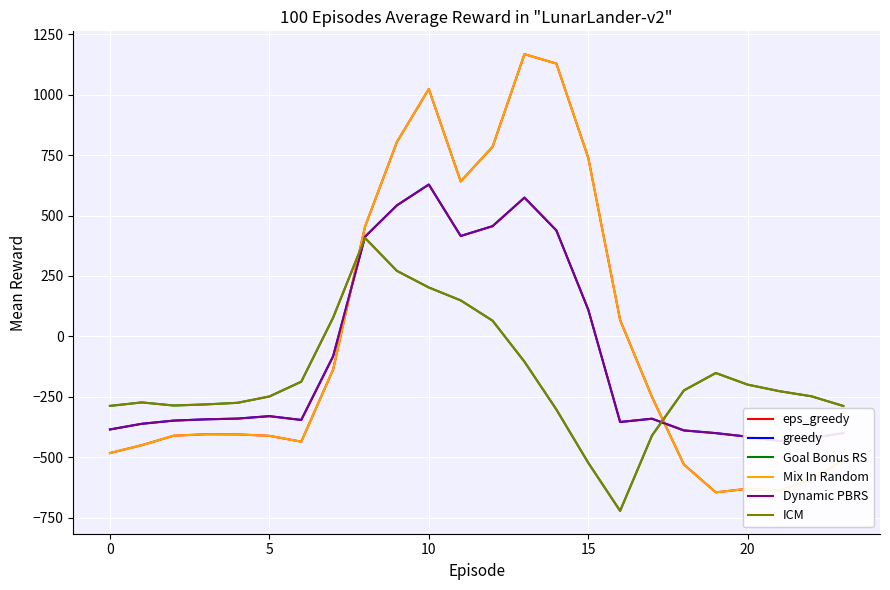

What is the difference between the ICM values at 17 and 23?

122.1